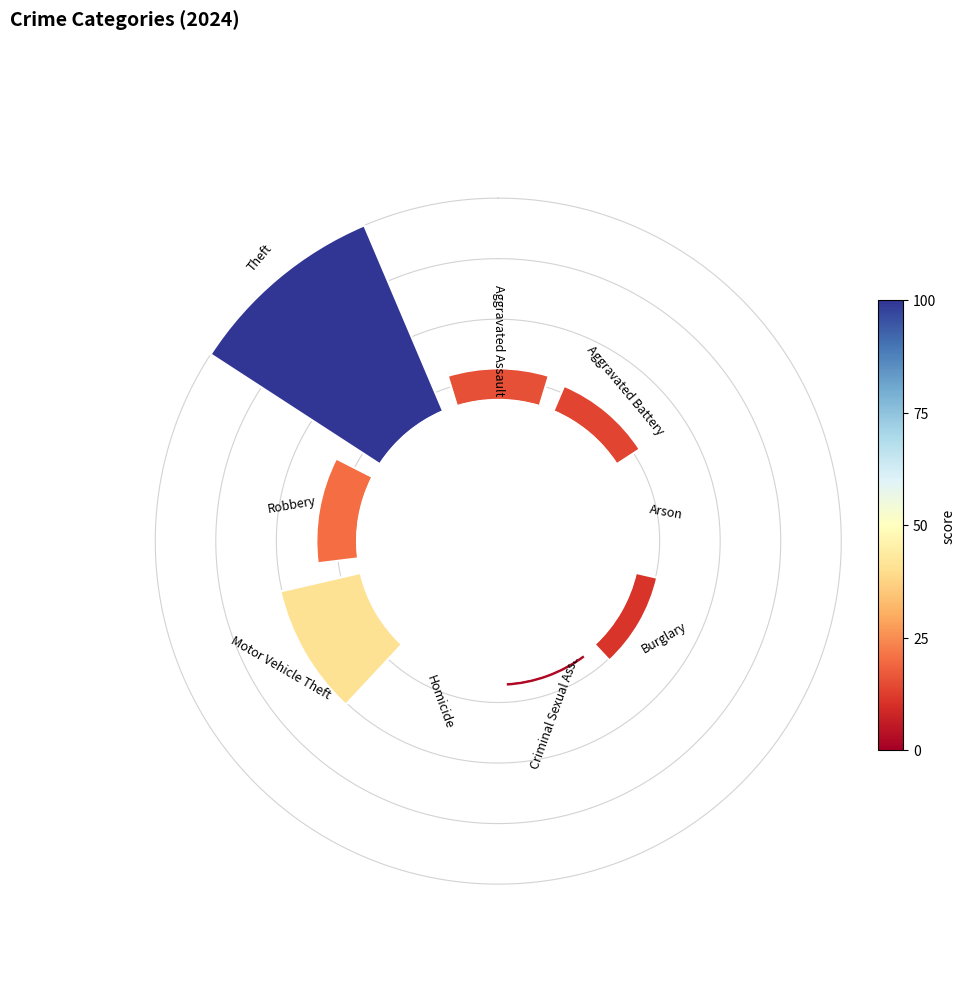

Count the number of slices in the pie.

9